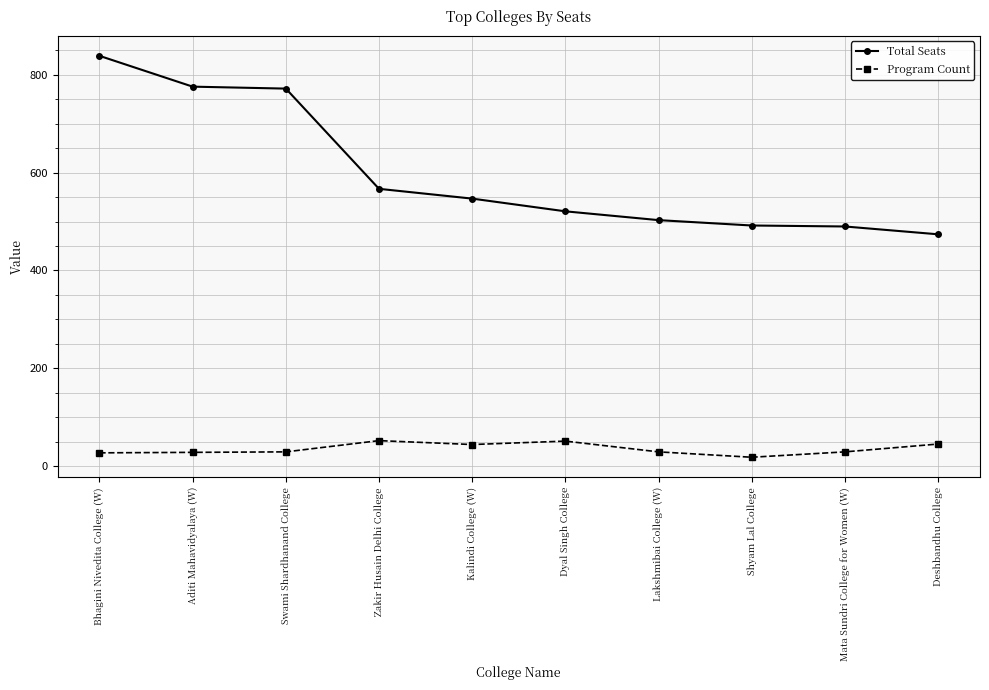

Which category has the highest value in the Total Seats series?

Bhagini Nivedita College (W)